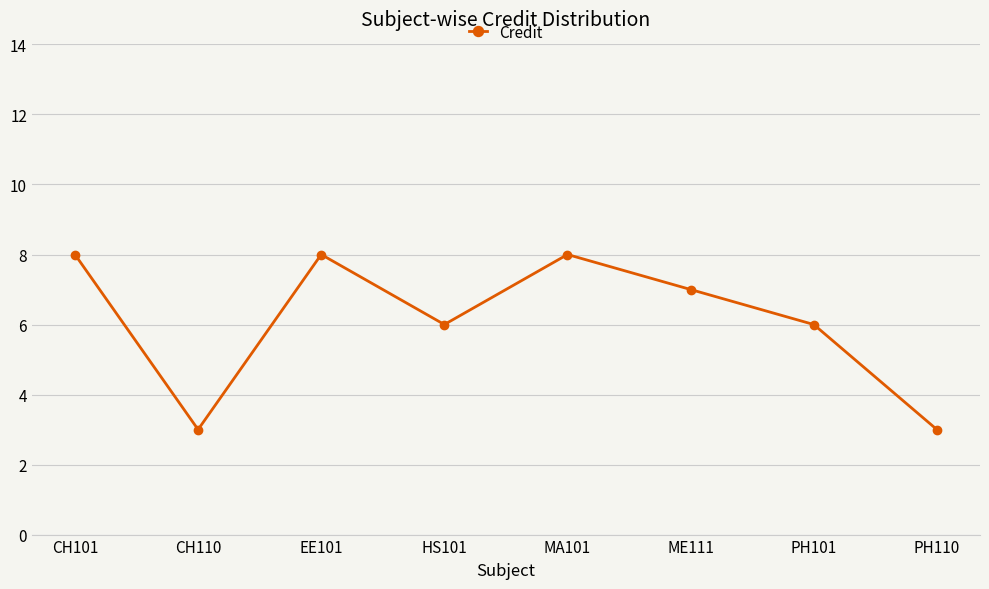

How many lines are shown in the chart?

1